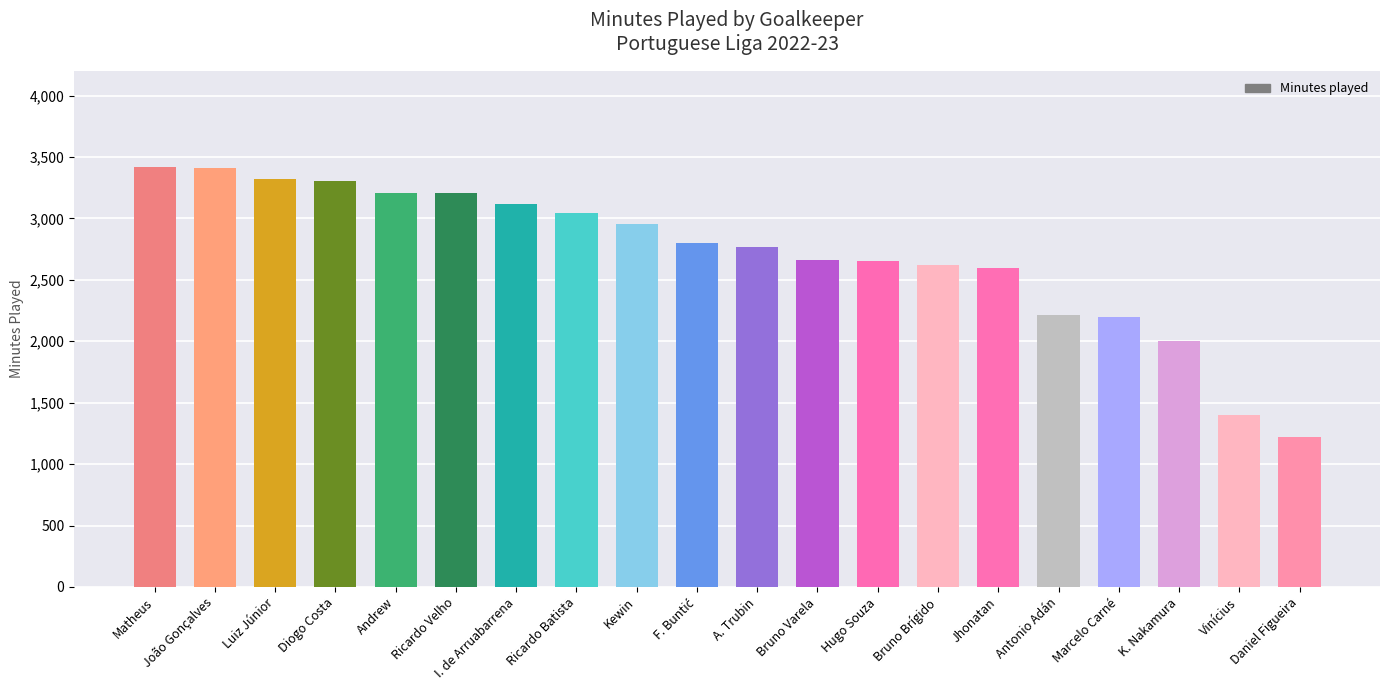

Are the bars grouped side by side (vs. stacked)?

No